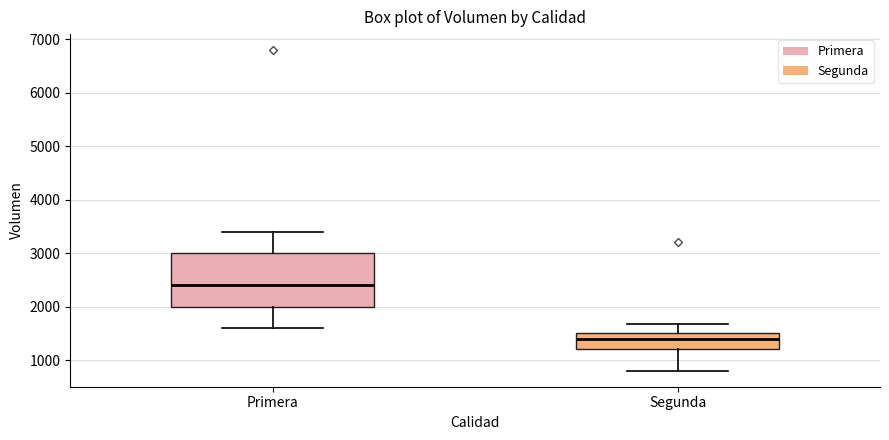

Comparing the boxes themselves (not the whiskers), which one is the tallest?

Primera